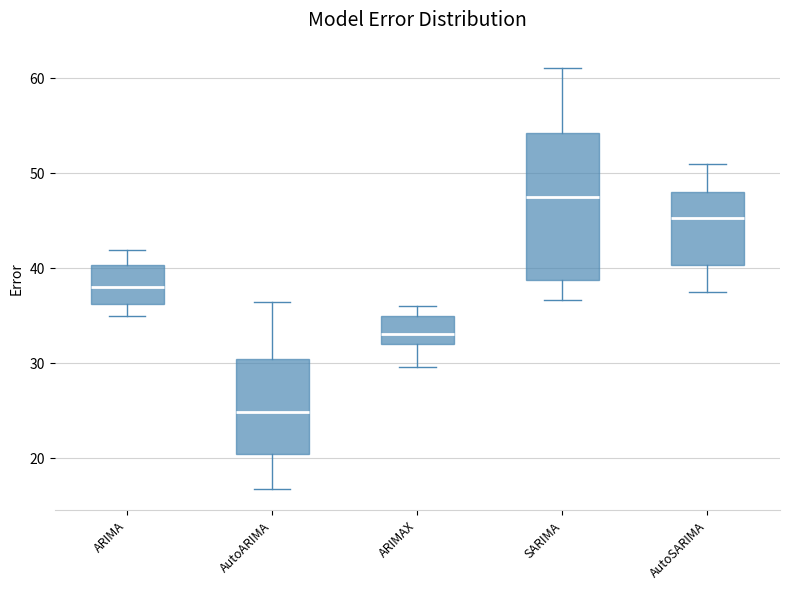

Reading left to right, read every box against the y-axis: the position of its median line, the range the box covers, and the ends of its whiskers. The values are not printed on the chart, so give them approximately, as read against the axis.

ARIMA: median 38, box 36 to 40, whiskers 35 to 42
AutoARIMA: median 25, box 20 to 30, whiskers 17 to 36
ARIMAX: median 33, box 32 to 35, whiskers 30 to 36
SARIMA: median 47, box 39 to 54, whiskers 37 to 61
AutoSARIMA: median 45, box 40 to 48, whiskers 38 to 51